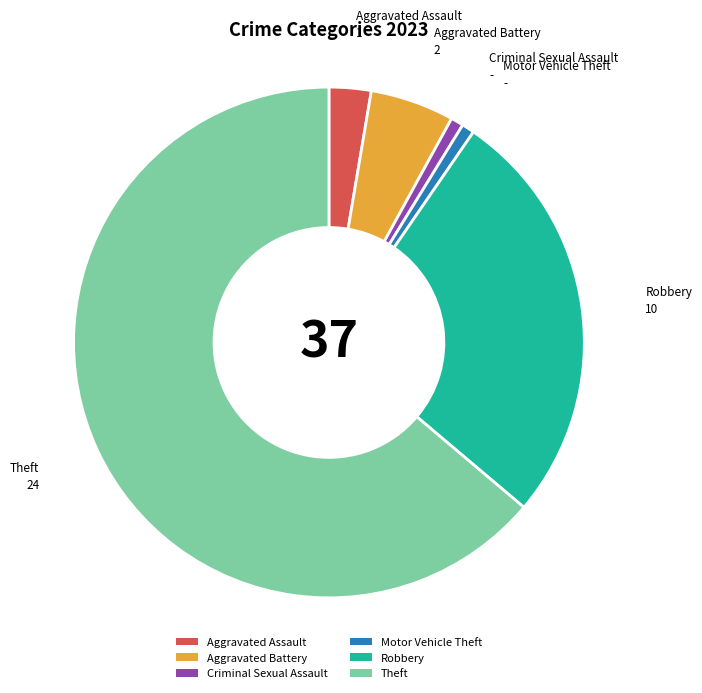

How many segments does this pie chart have?

6